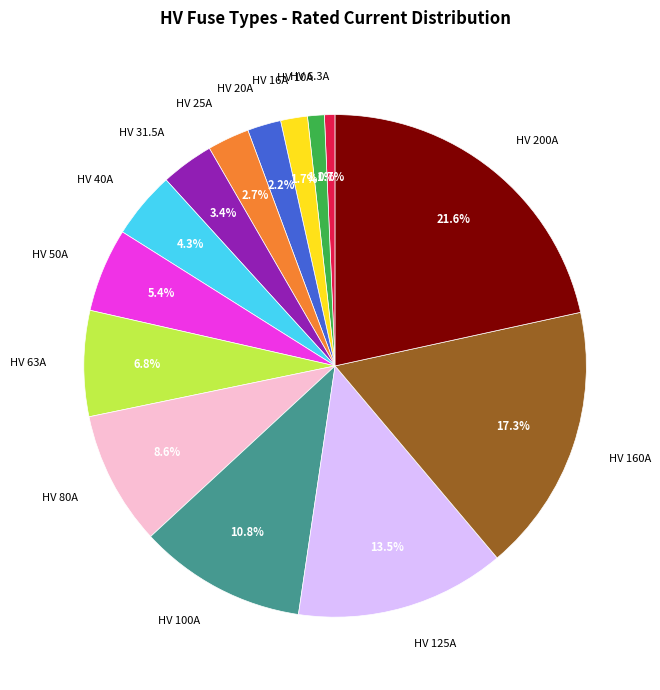

To the nearest percent, what portion does HV 200A represent?

22%